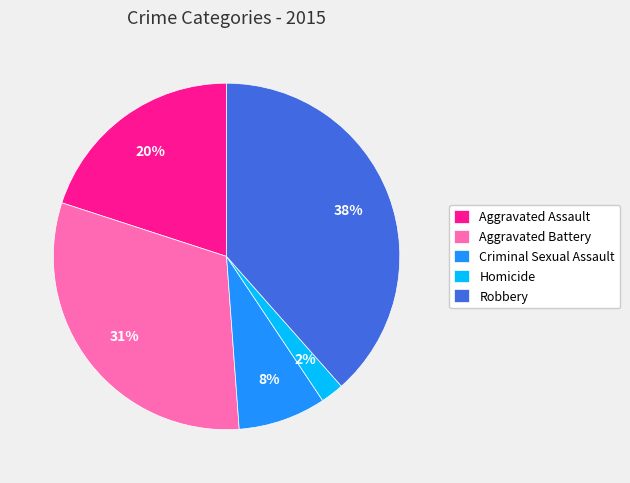

What is the ratio of the value at Aggravated Battery to the value at Aggravated Assault?

1.6